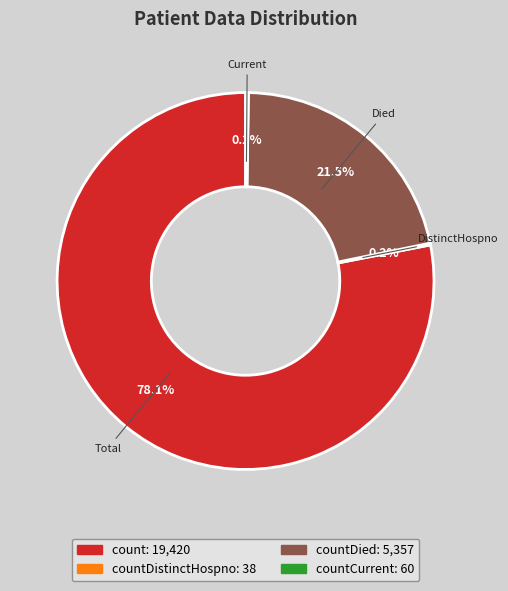

Is there a majority slice in this chart?

Yes